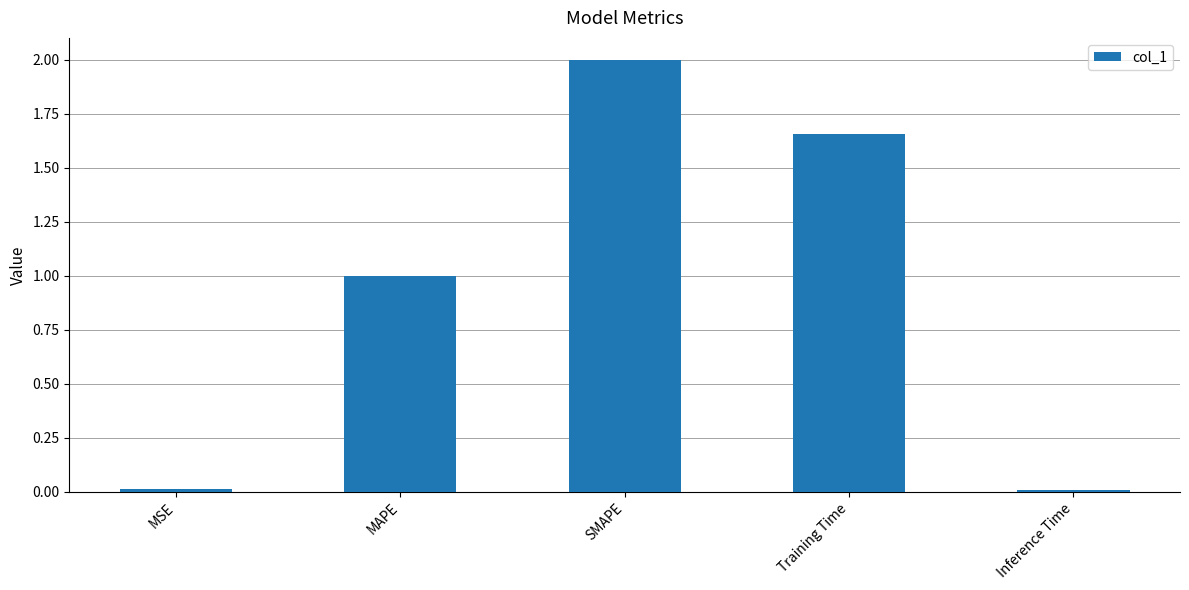

What is the label of the 1st bar from the left?

MSE